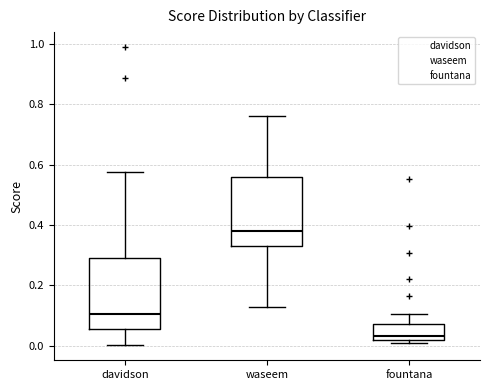

Reading left to right, read every box against the y-axis: the position of its median line, the range the box covers, and the ends of its whiskers. The values are not printed on the chart, so give them approximately, as read against the axis.

davidson: median 0.10, box 0.06 to 0.30, whiskers 0.00 to 0.58
waseem: median 0.38, box 0.34 to 0.56, whiskers 0.12 to 0.76
fountana: median 0.04, box 0.02 to 0.08, whiskers 0.00 to 0.10